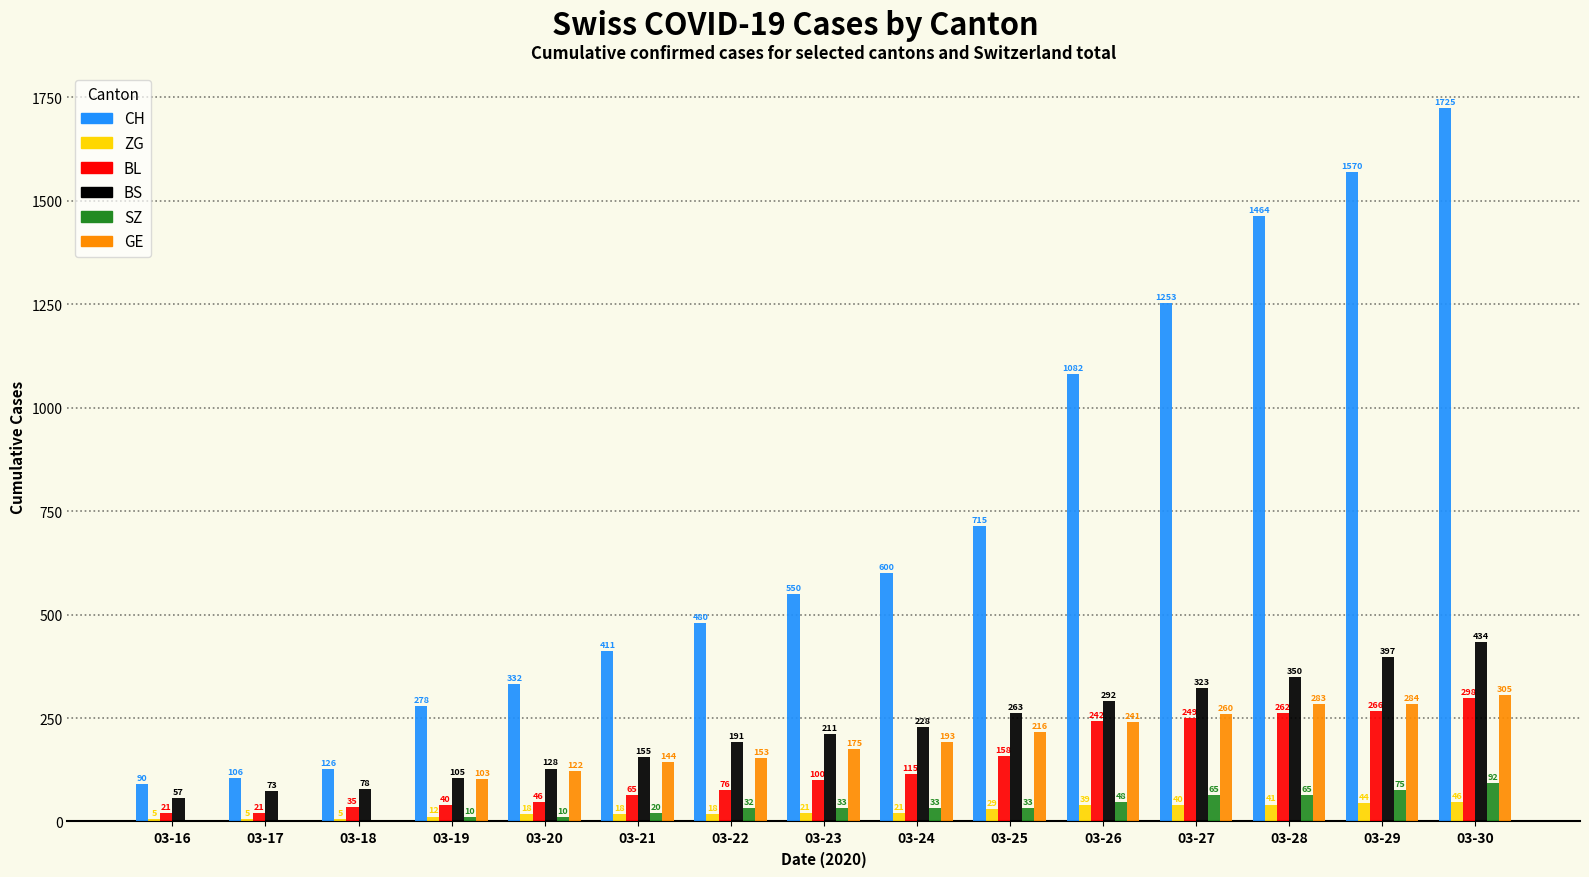

At which label does ZG reach its peak?

03-30